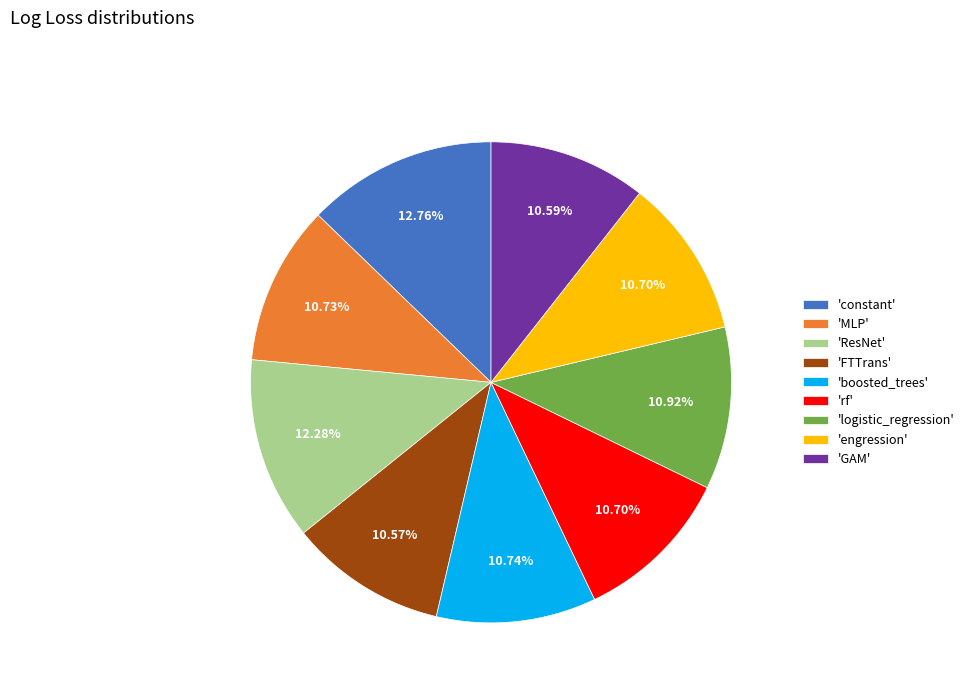

Is there any slice that represents more than half of the pie?

No